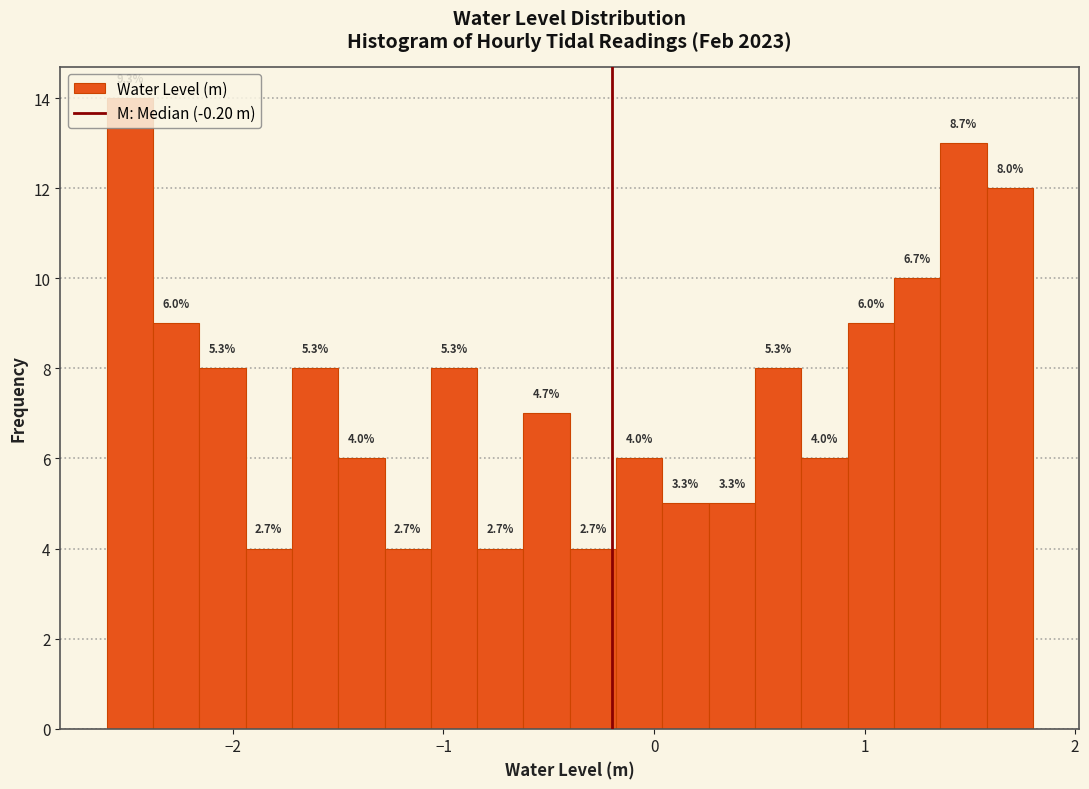

Read against the x-axis, roughly where is the centre of the tallest bar?

-2.5